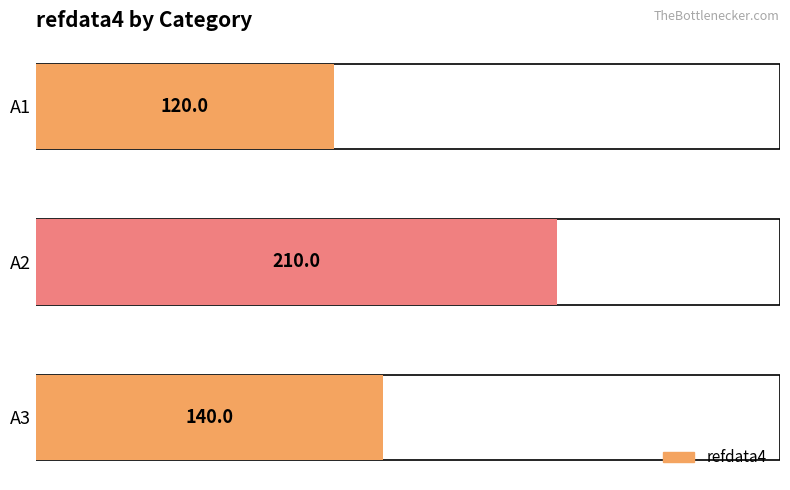

What is the greatest value displayed?

210